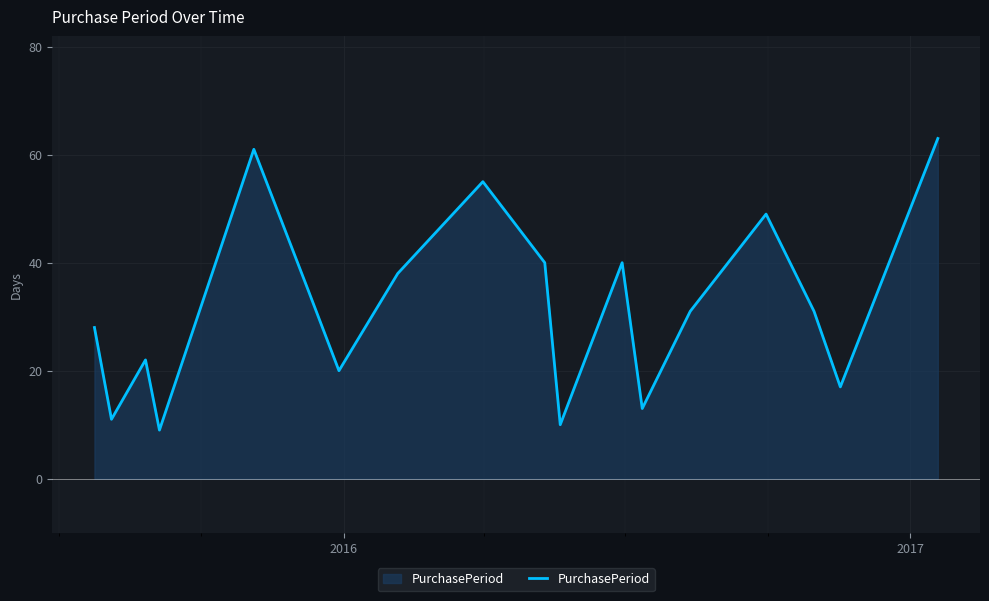

How many lines are shown in the chart?

1